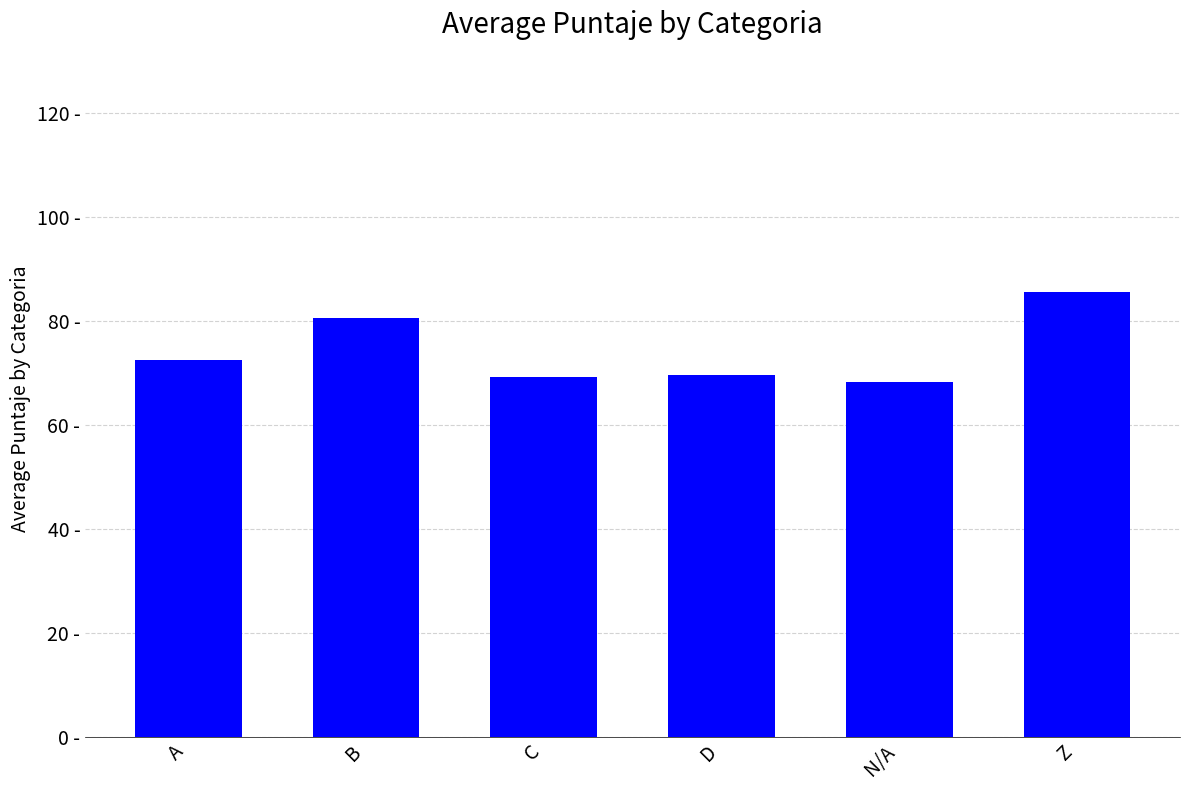

Are the bars horizontal?

No